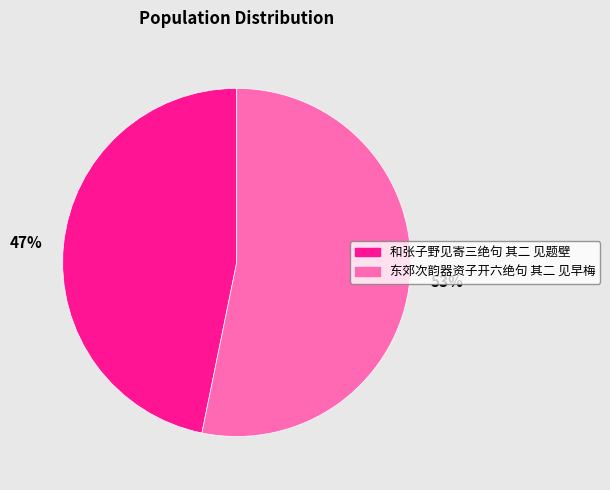

To the nearest percent, what is the combined percentage of 47% and 53%?

100%